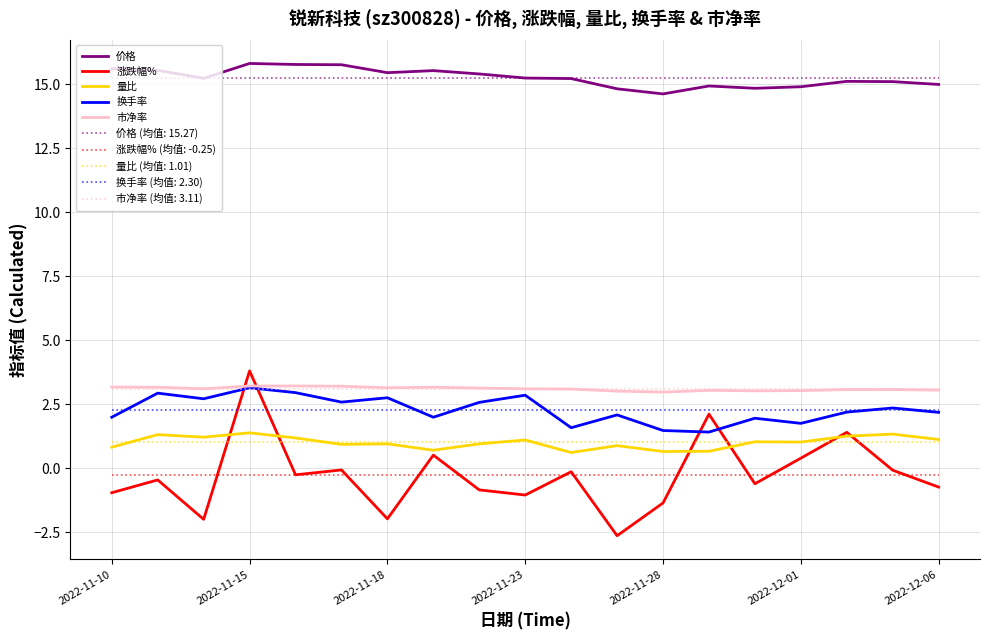

How many lines are shown in the chart?

10